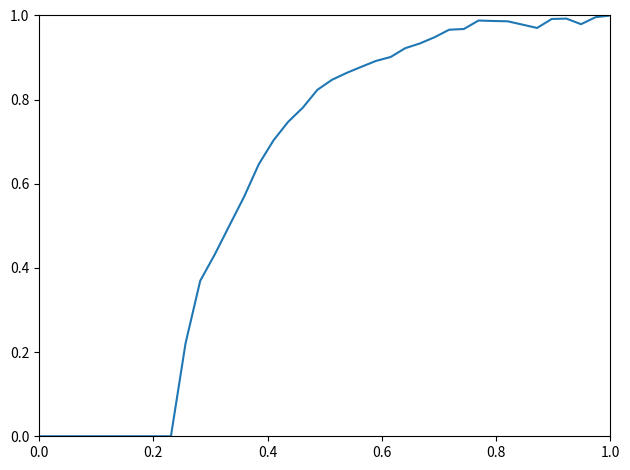

Does the chart have visible grid lines?

No